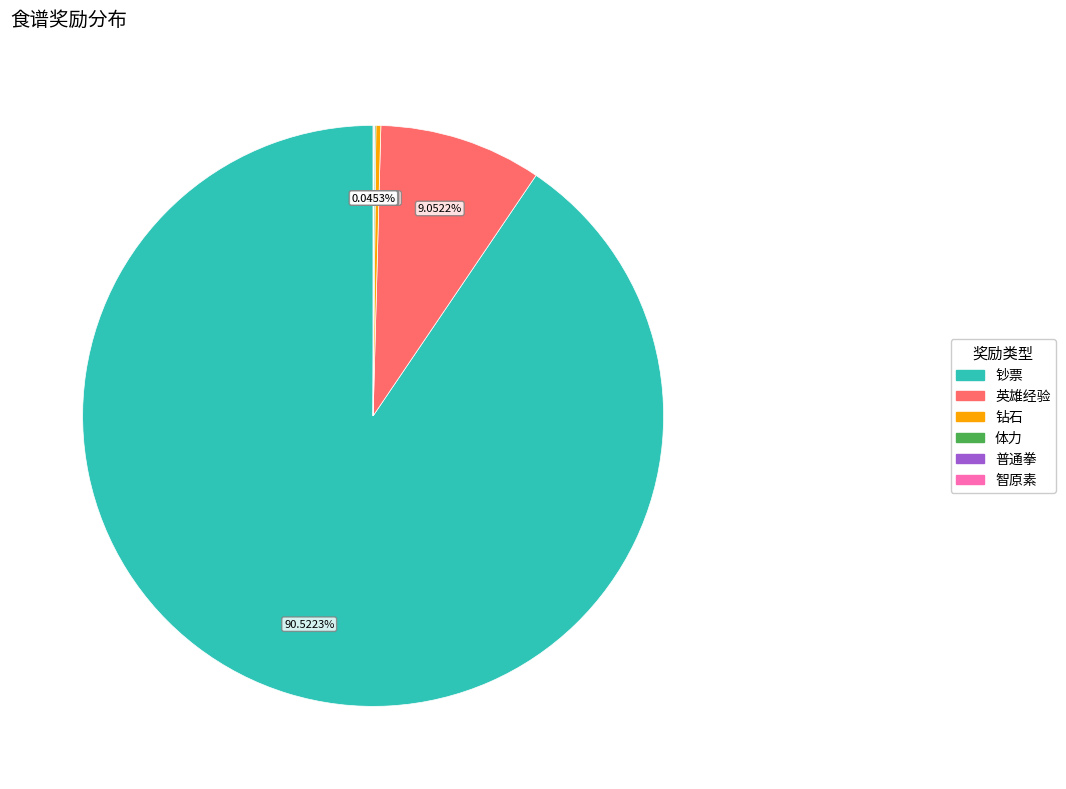

Which category has the biggest portion of the pie?

钞票